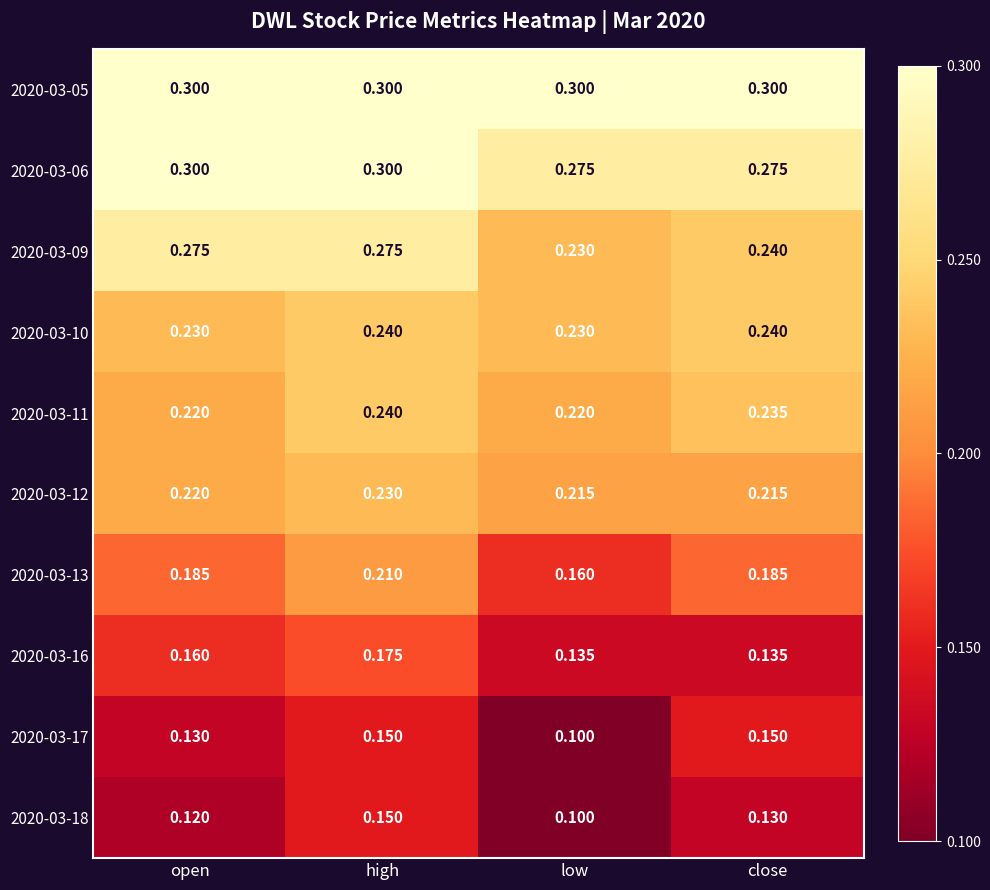

At which label does 2020-03-09 reach its minimum?

low